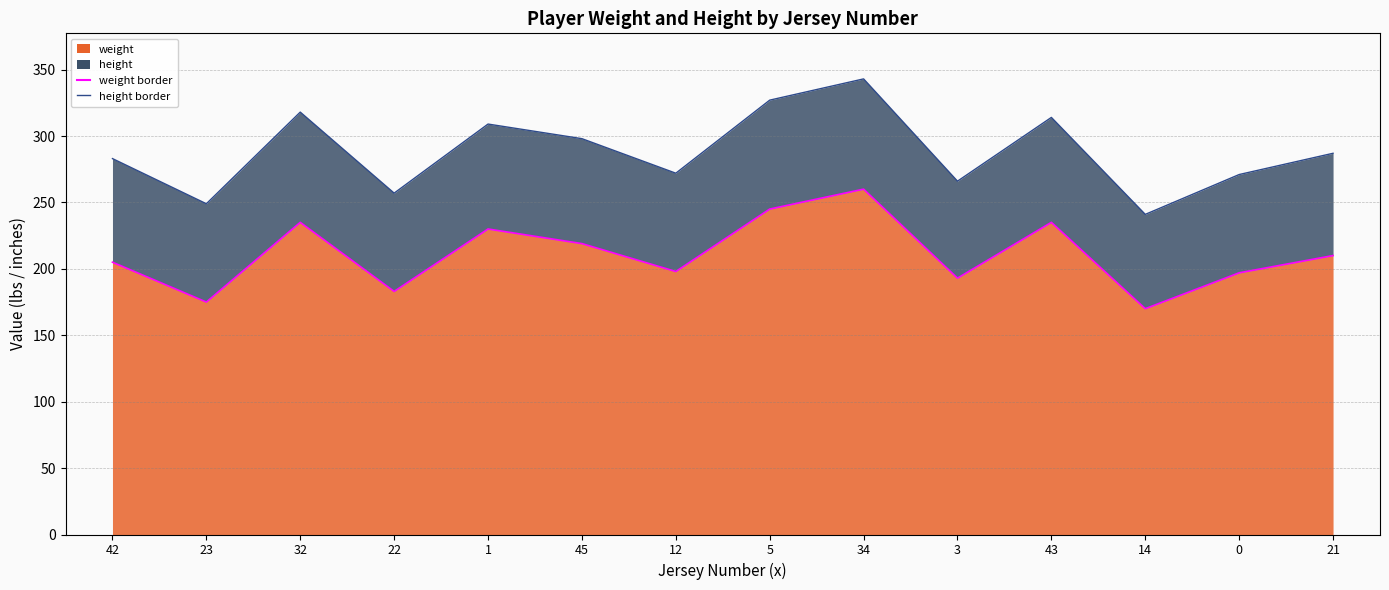

Which label corresponds to the largest value in the chart?

34